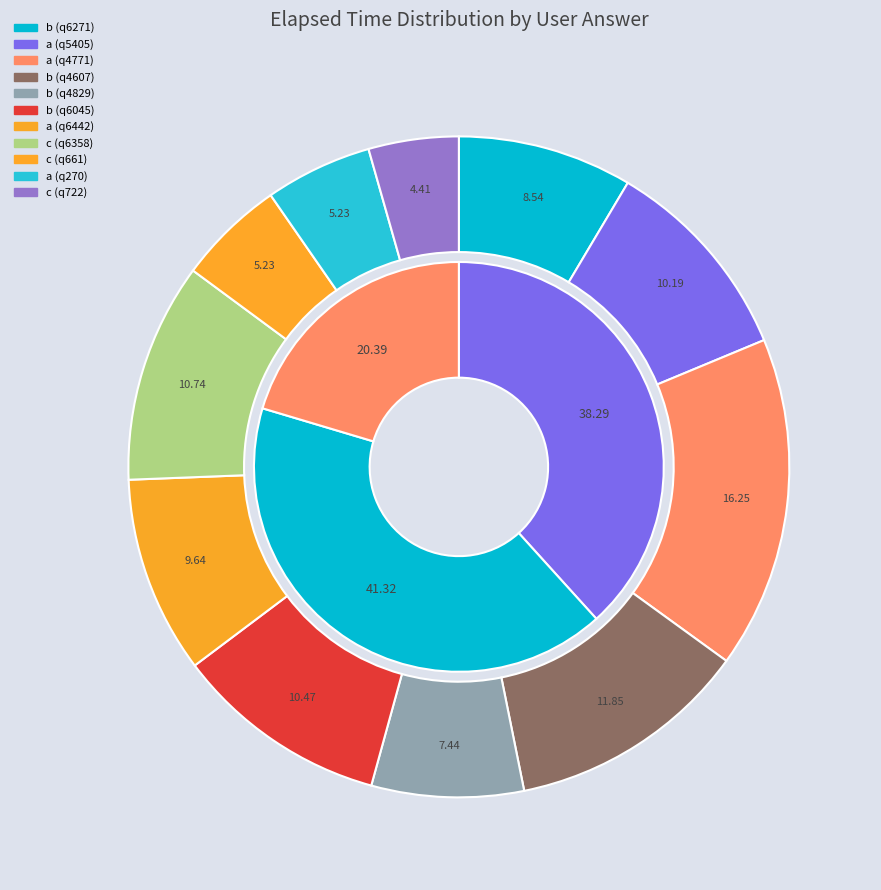

Rank the categories by value from highest to lowest.

a (q4771), b (q4607), c (q6358), b (q6045), a (q5405), a (q6442), b (q6271), b (q4829), c (q661), a (q270), c (q722)